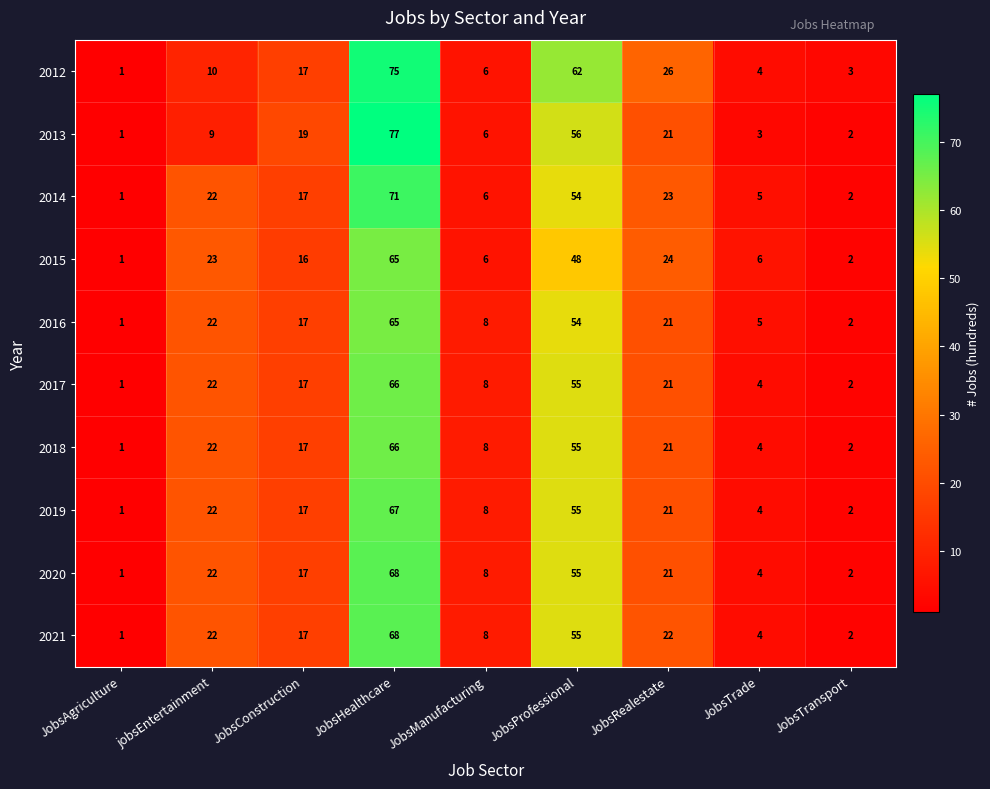

Is it true that 2016 equals 10 at jobsEntertainment?

False